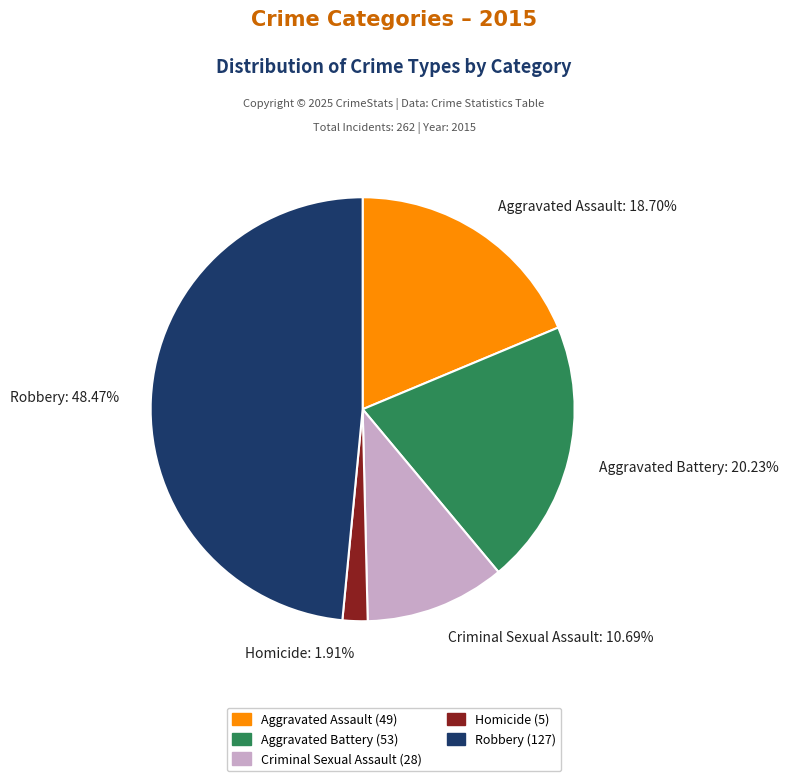

Which category has the smallest portion of the pie?

Homicide